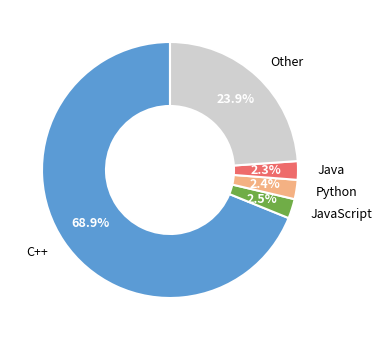

Is there any slice that represents more than half of the pie?

Yes